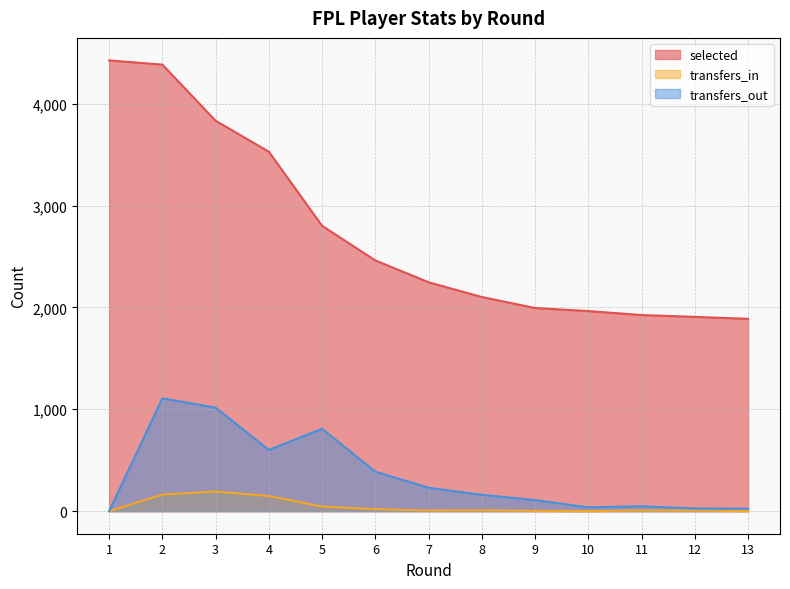

True or false: transfers_out and selected cross at least once.

False